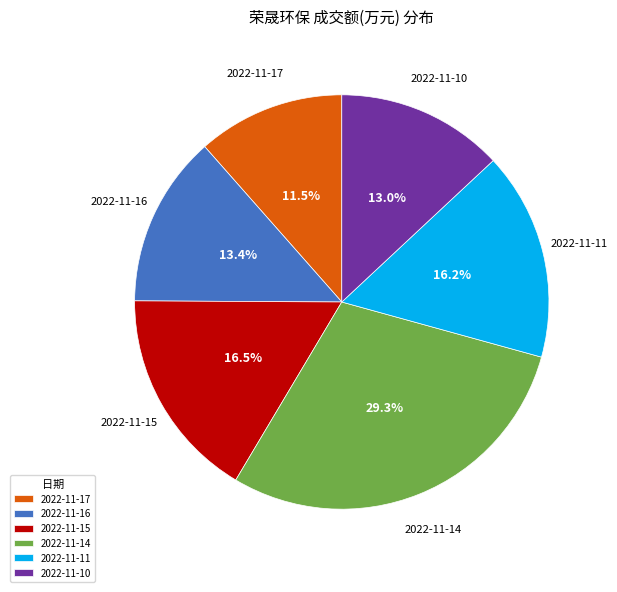

What percentage is NOT represented by 2022-11-10?

87.0%